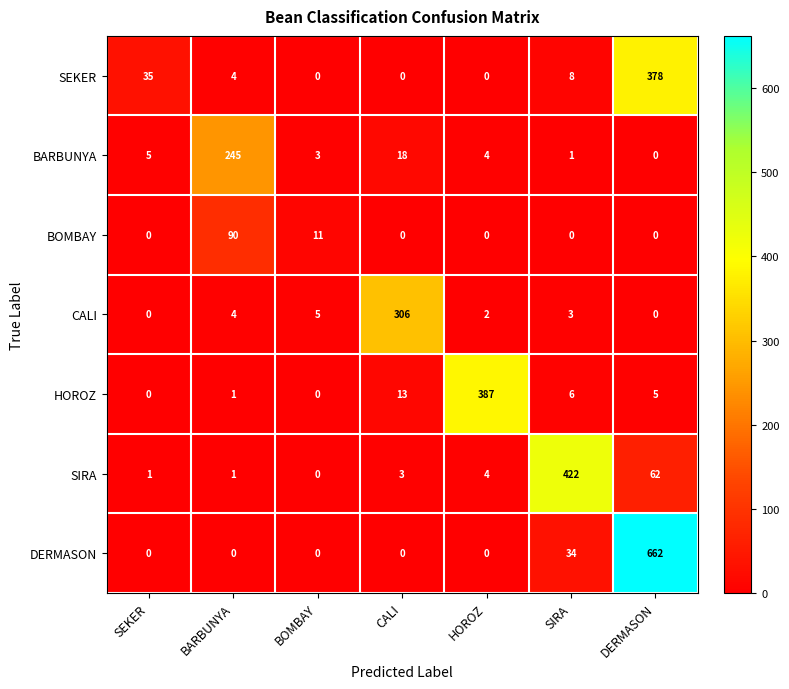

Is it true that HOROZ equals 2 at SIRA?

False